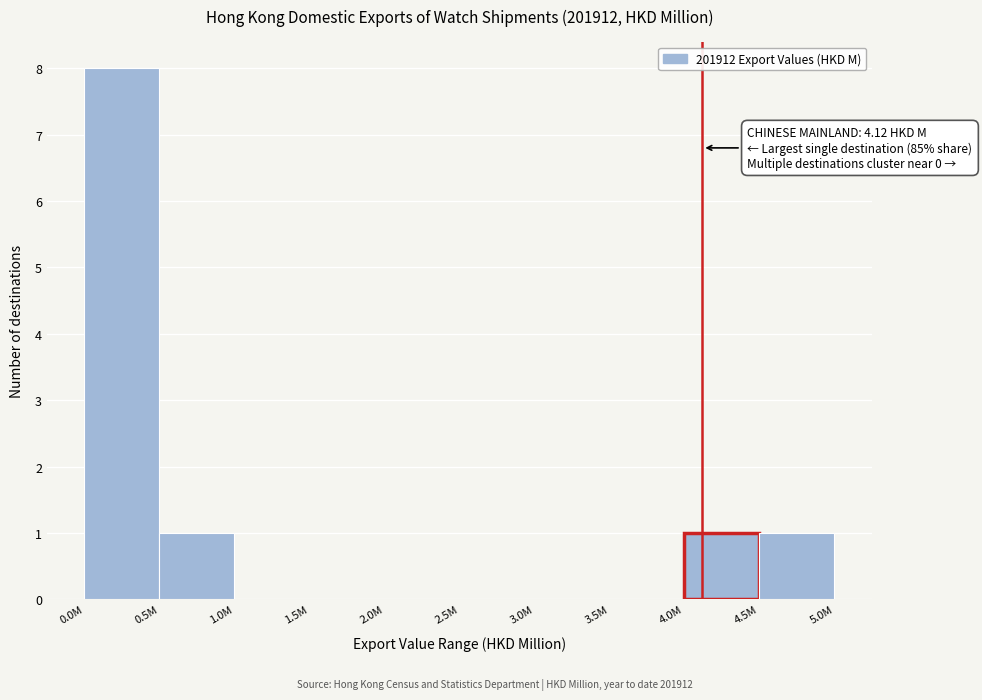

Reading left to right, what are all the values shown in this chart?

0.0M=8	0.5M=1	1.0M=0	1.5M=0	2.0M=0	2.5M=0	3.0M=0	3.5M=0	4.0M=1	4.5M=1